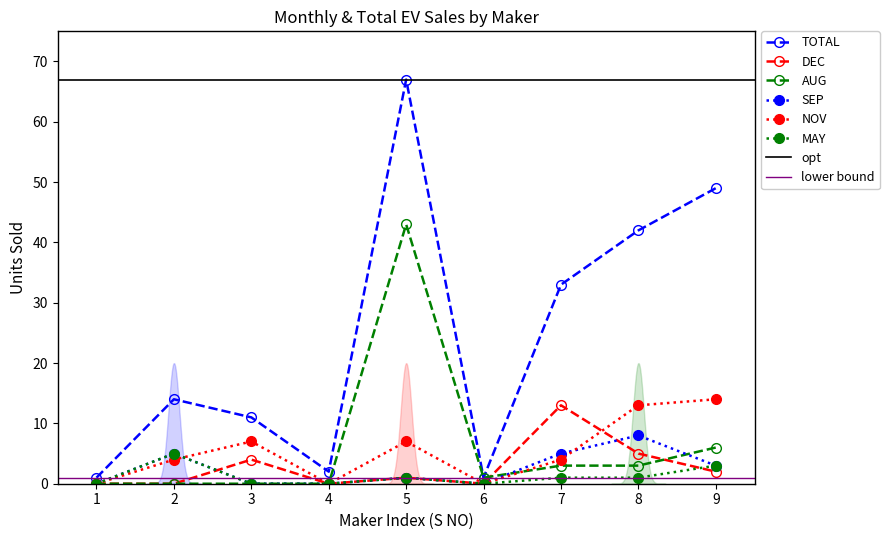

True or false: SEP has a value of 3 at 9.

True